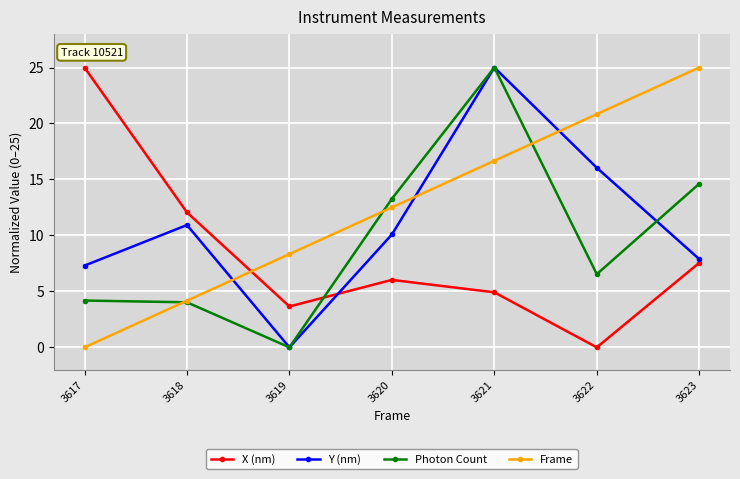

What is the difference between the highest and lowest values at 3619?

8.3